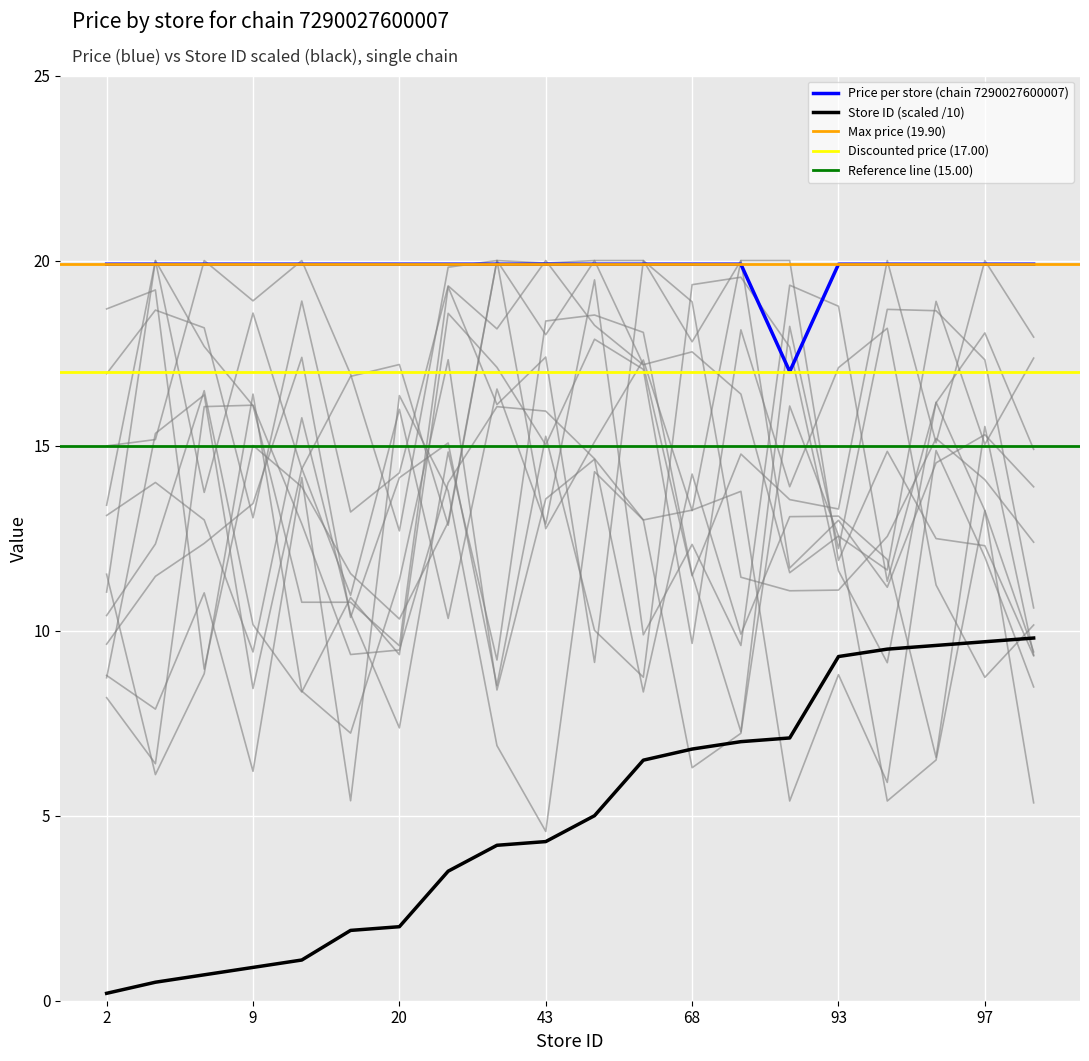

True or false: Price per store (chain 7290027600007) has a value of 31.5 at 68.

False